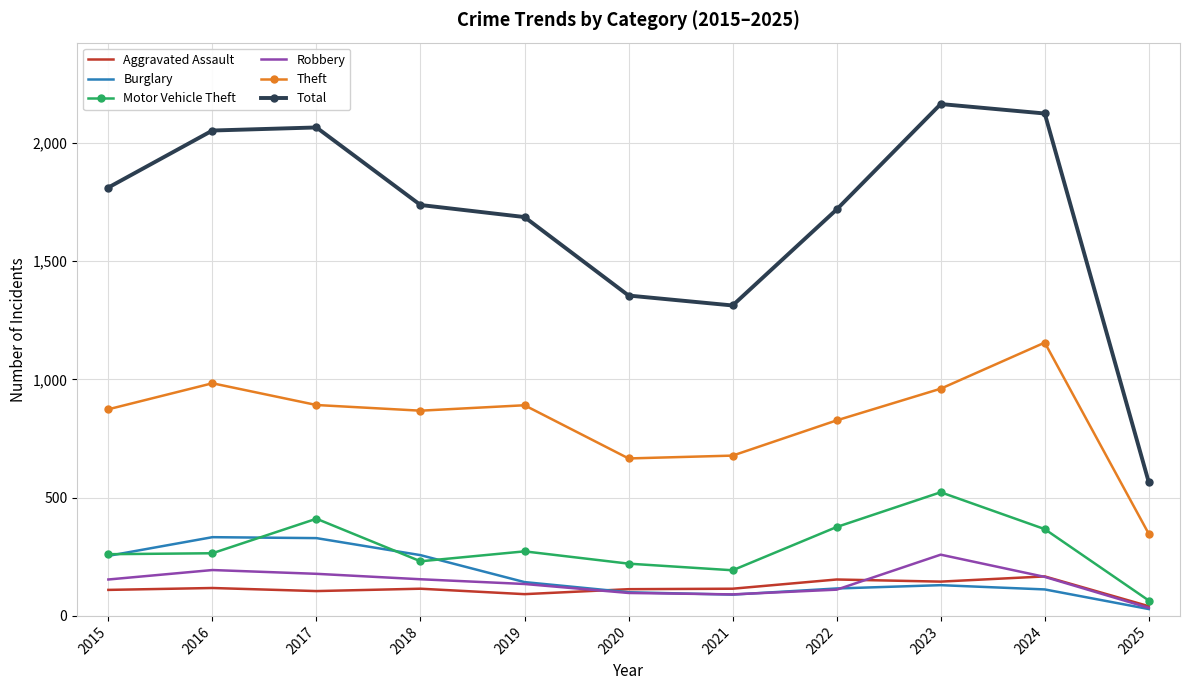

True or false: Theft and Total cross at least once.

False